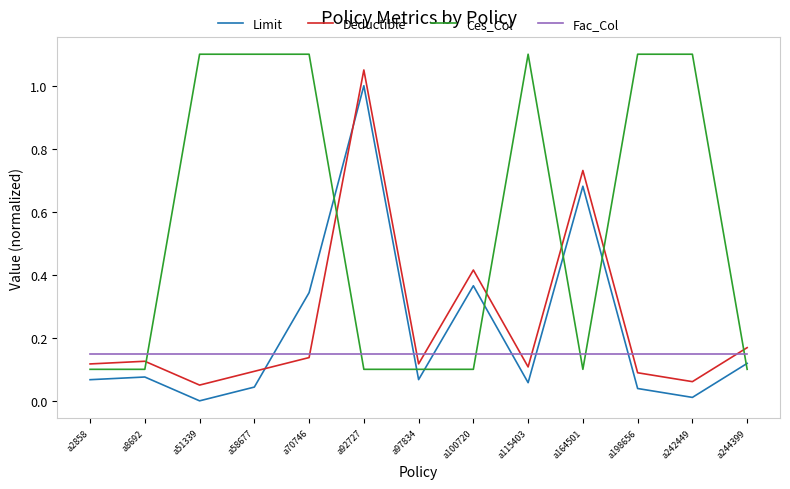

What is the difference between the Deductible values at a92727 and a198656?

1.0